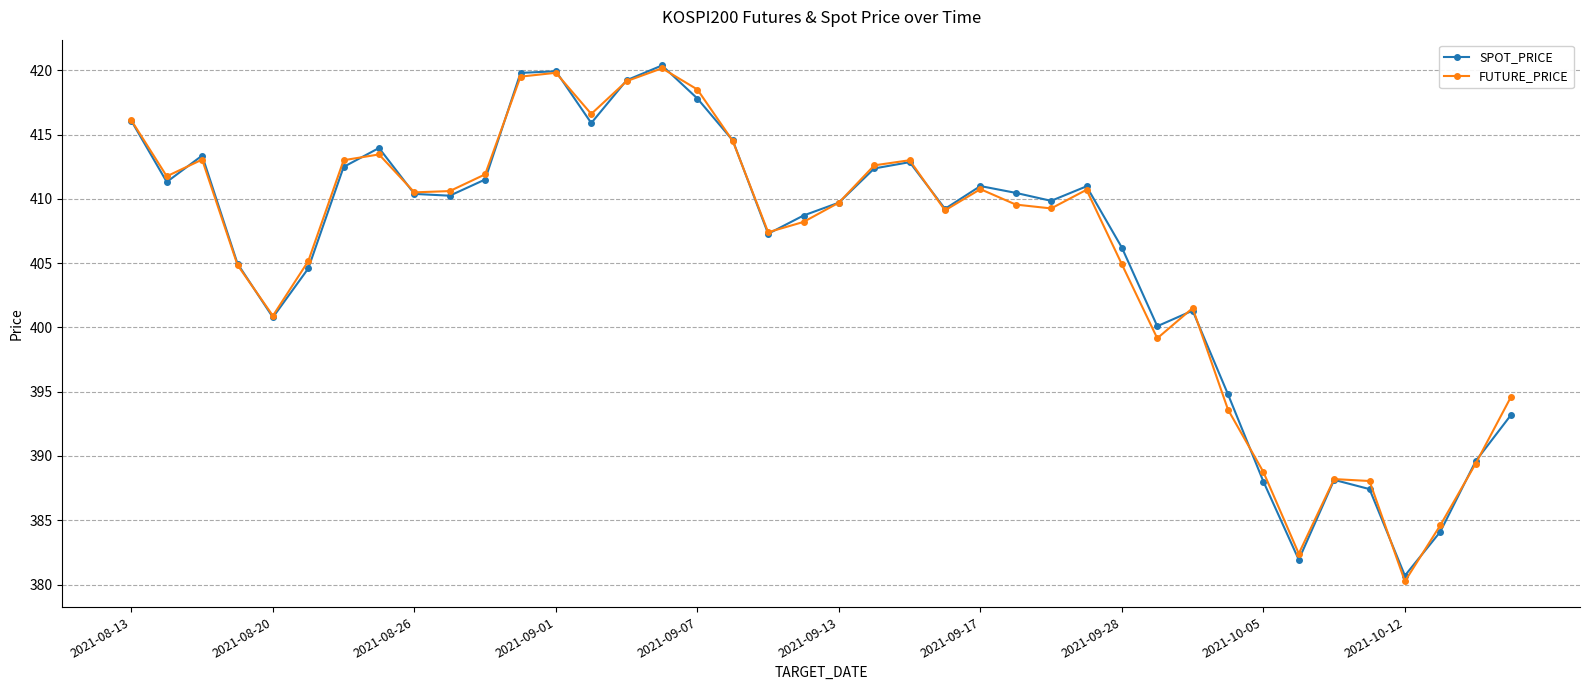

True or false: SPOT_PRICE and FUTURE_PRICE cross at least once.

True